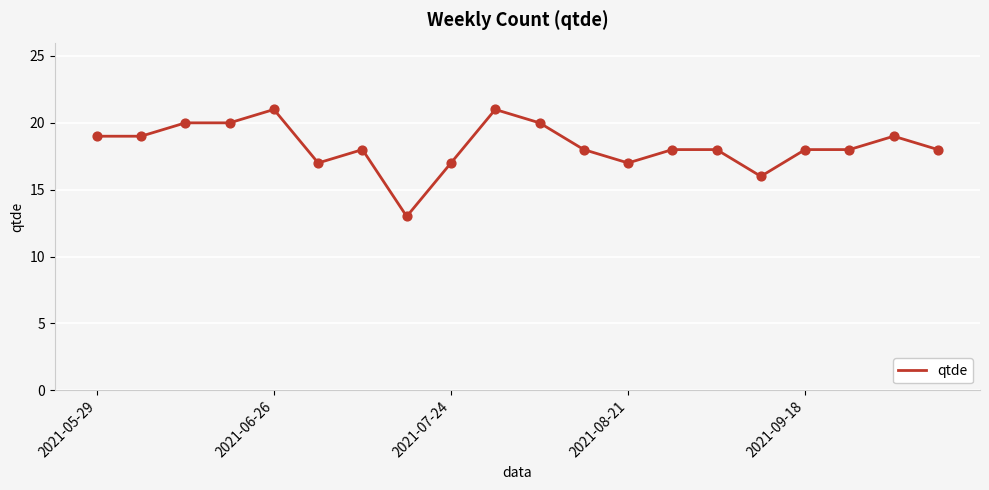

What is the maximum value shown in the chart?

21